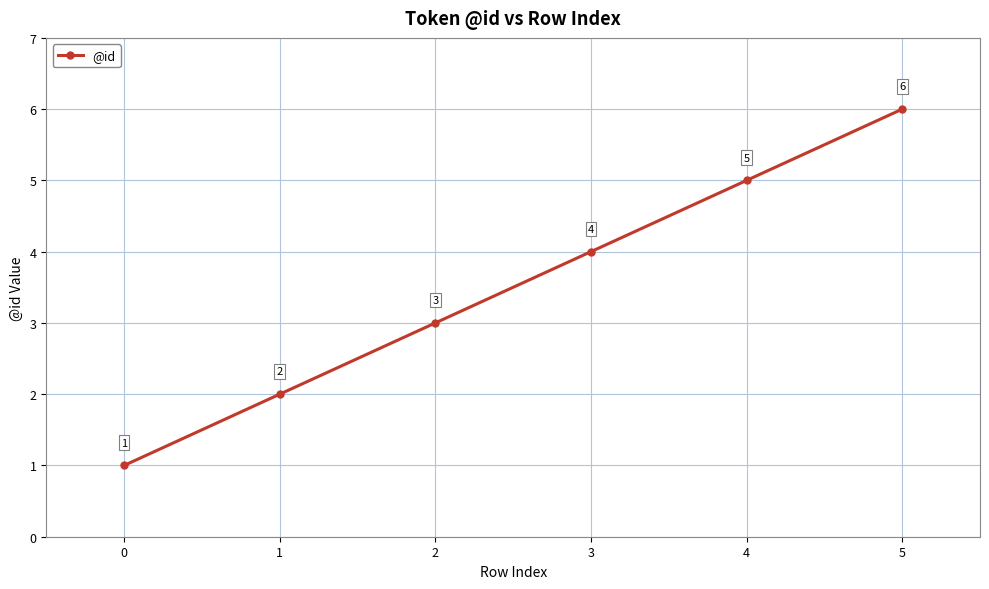

Reading left to right, what are all the values shown in this chart?

1	2	3	4	5	6